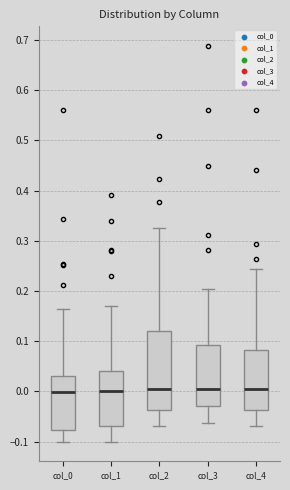

Reading left to right, transcribe this box plot: for each box, give where its median line is, the range the box spans, and where its two whiskers end, as read against the y-axis. The values are not printed on the chart, so give them approximately, as read against the axis.

col_0: median 0.00, box -0.08 to 0.03, whiskers -0.10 to 0.16
col_1: median 0.00, box -0.07 to 0.04, whiskers -0.10 to 0.17
col_2: median 0.01, box -0.04 to 0.12, whiskers -0.07 to 0.33
col_3: median 0.00, box -0.03 to 0.09, whiskers -0.06 to 0.20
col_4: median 0.01, box -0.04 to 0.08, whiskers -0.07 to 0.24